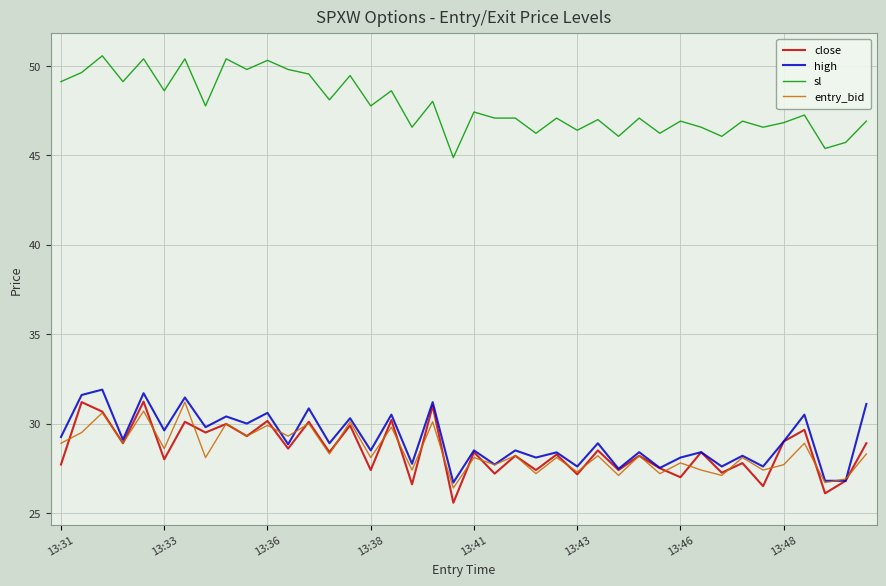

True or false: close and sl intersect in this chart.

False